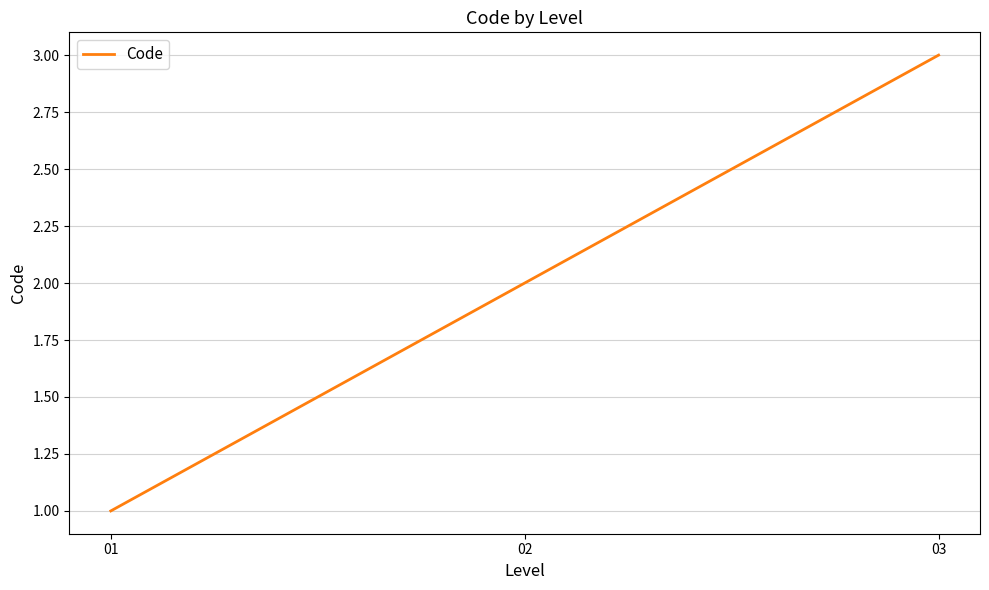

Count the number of categories in the chart.

3